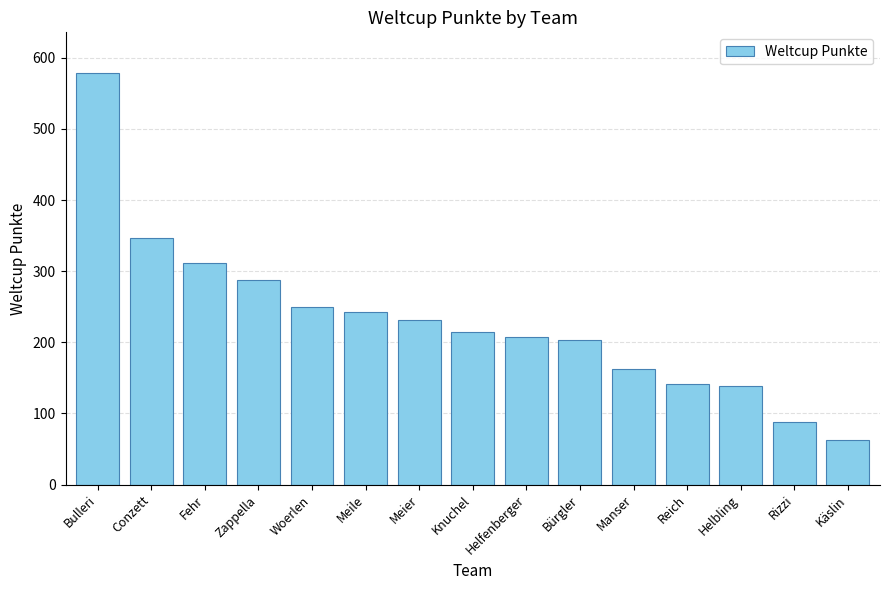

At which label is the value closest to 320?

Fehr